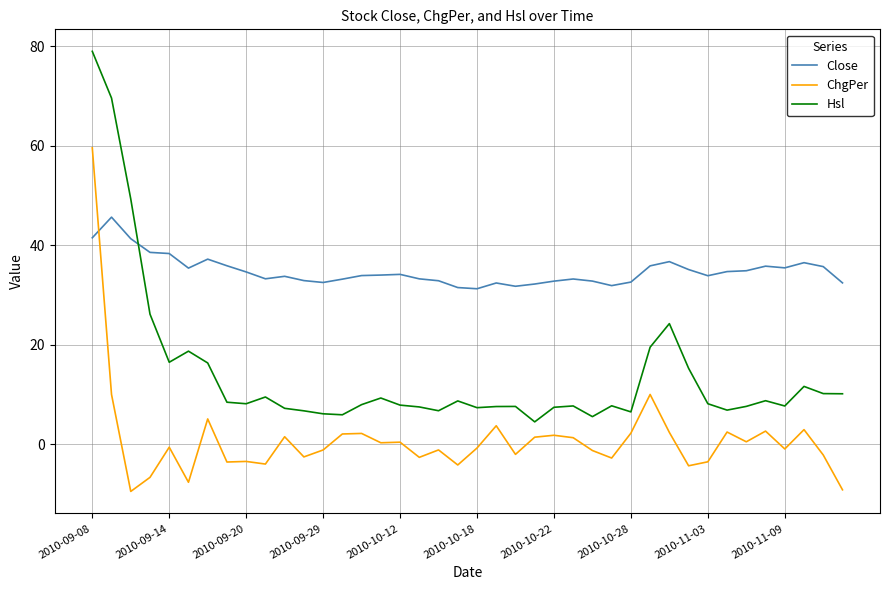

What is the difference between the maximum and minimum values in the Hsl series?

74.5